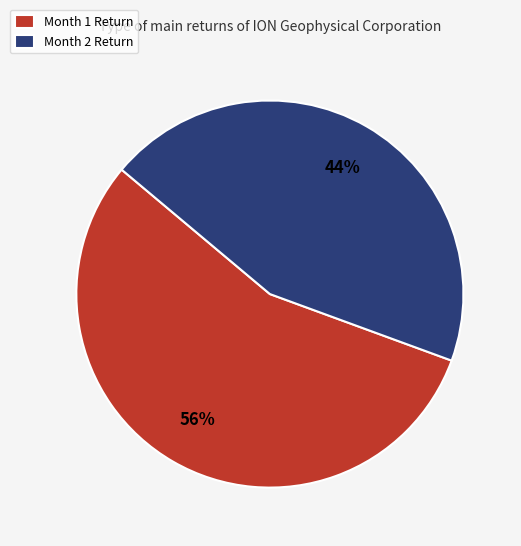

Combined, do Month 1 Return and Month 2 Return account for over 50%?

Yes